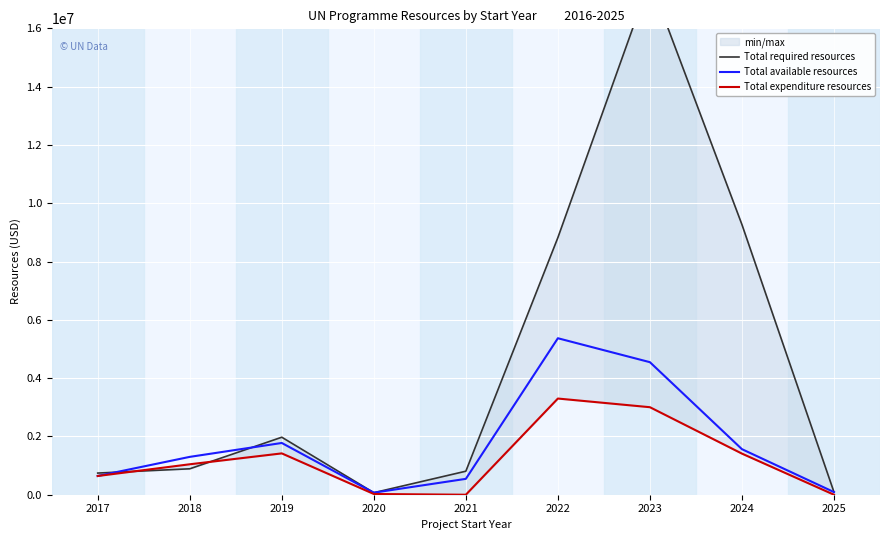

List the labels in order of Total expenditure resources value, smallest first.

2021, 2025, 2020, 2017, 2018, 2024, 2019, 2023, 2022